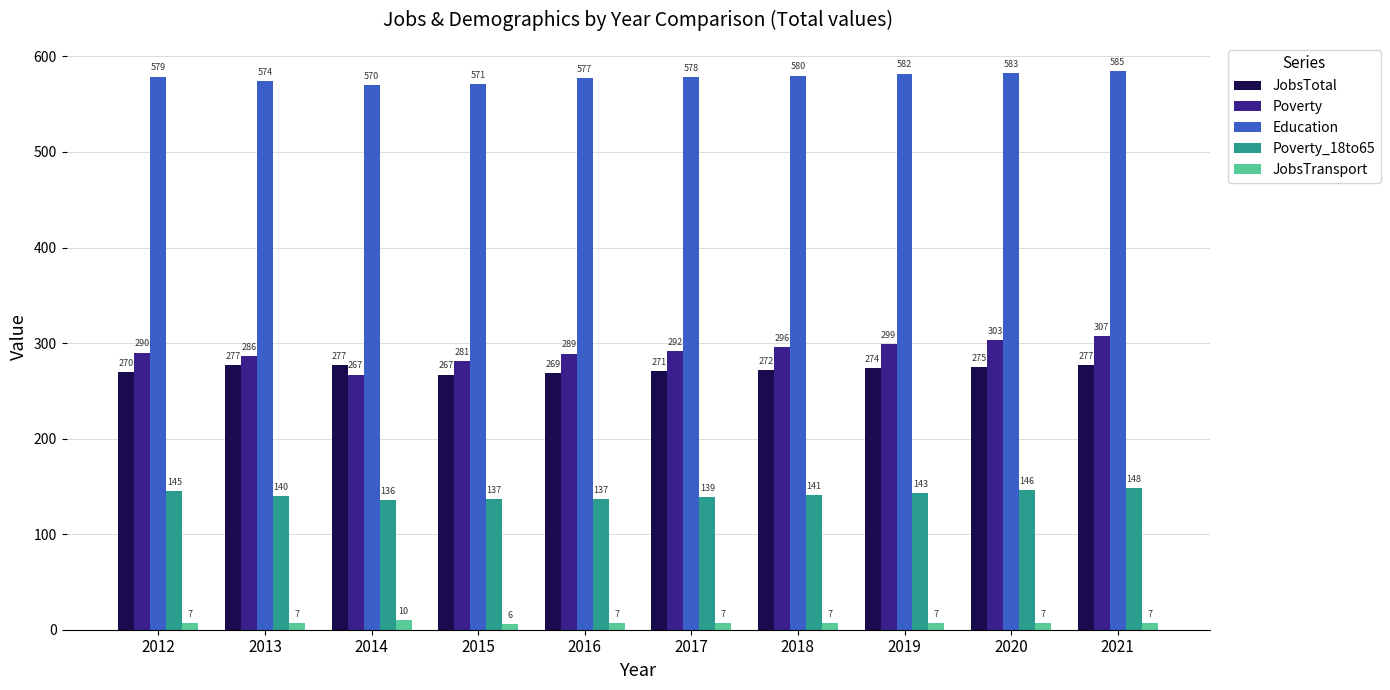

Which series has the widest spread of values?

Poverty